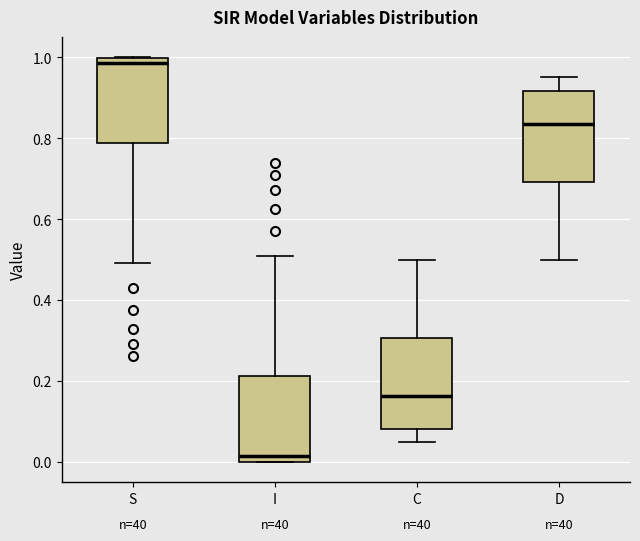

Where is the upper edge of the box for S on the y-axis? The values are not printed on the chart, so give them approximately, as read against the axis.

1.00